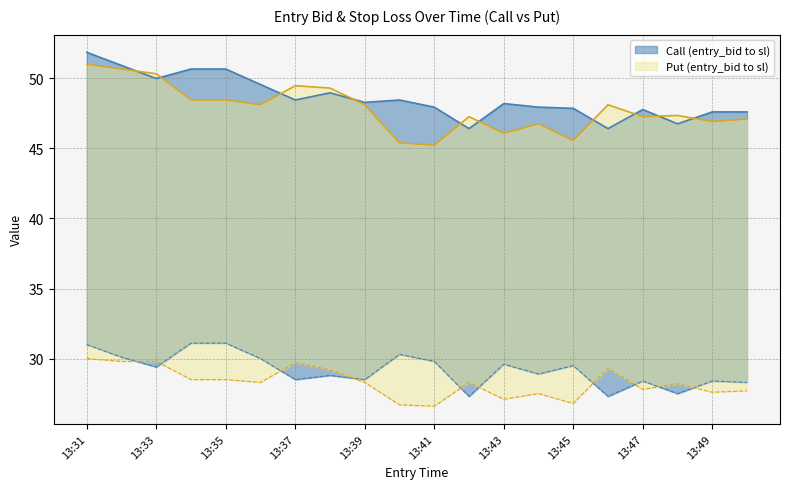

At which category is the sum across all series the highest?

13:31